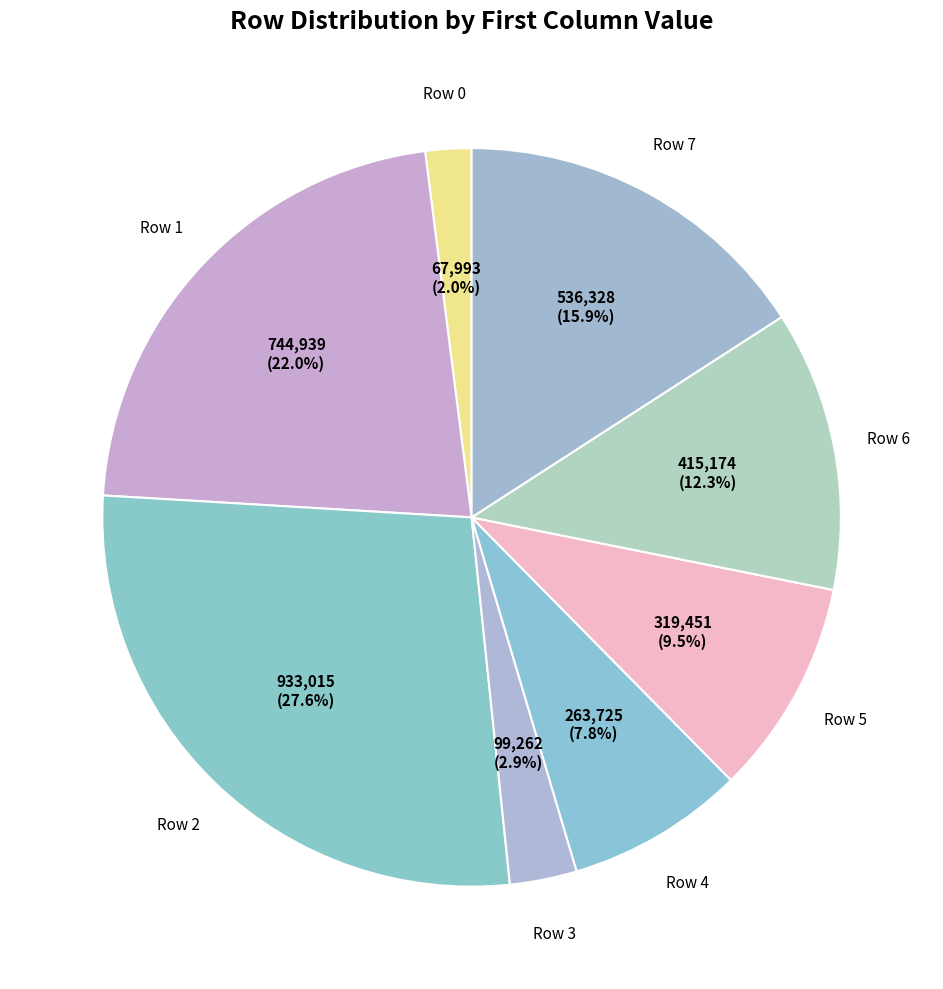

Count the number of slices in the pie.

8